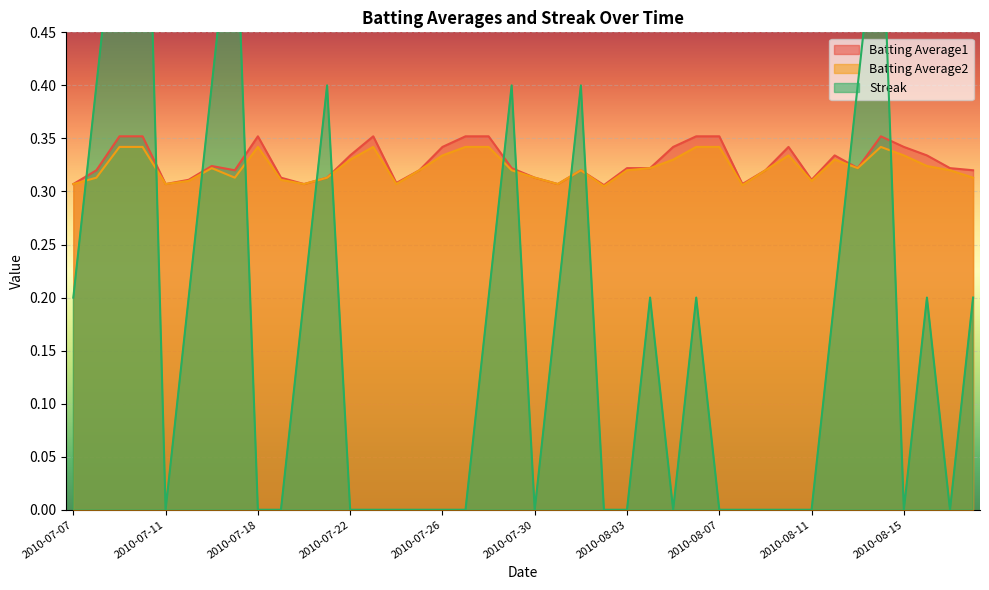

What is the average value of the Batting Average2 series?

0.3